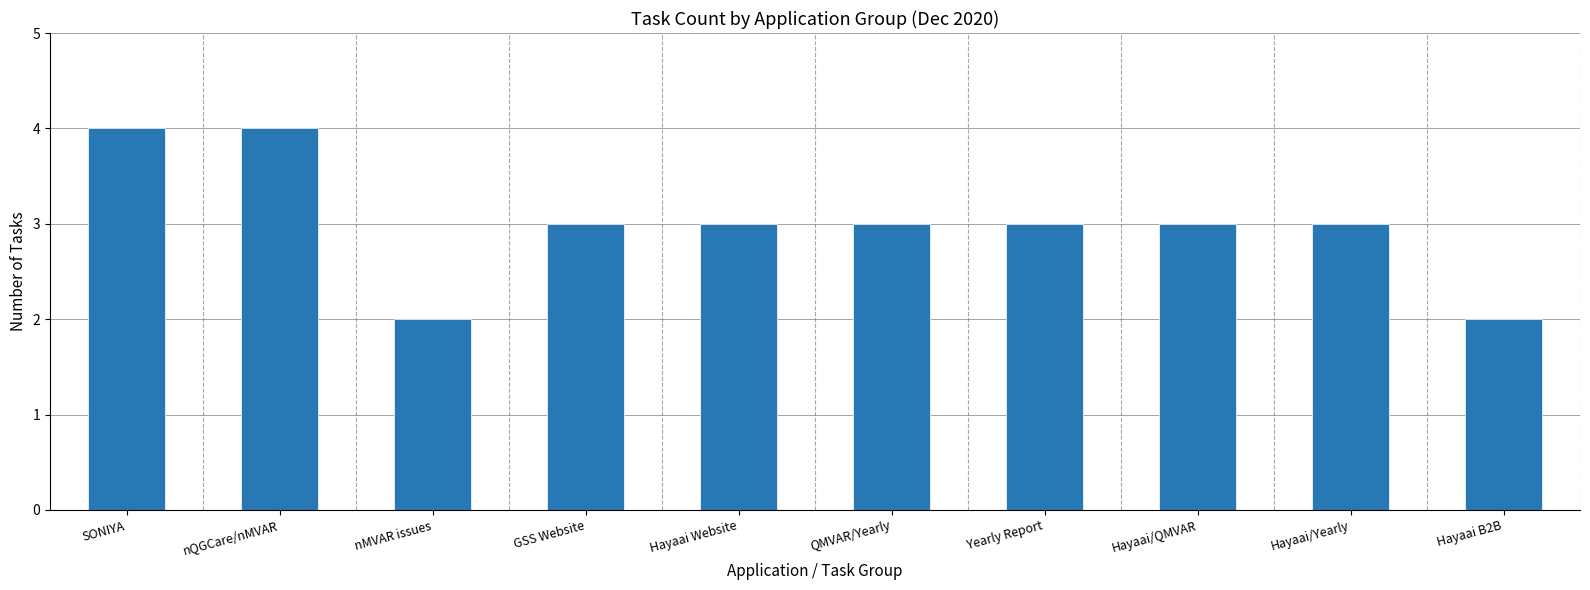

Where does the data first go above 3?

SONIYA